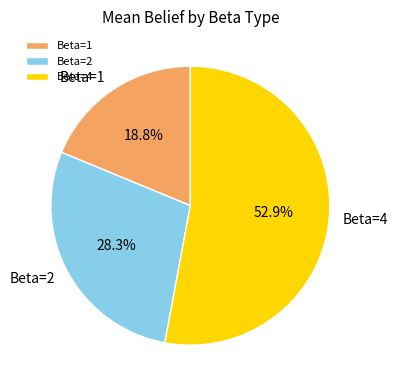

What is the majority slice?

Beta=4